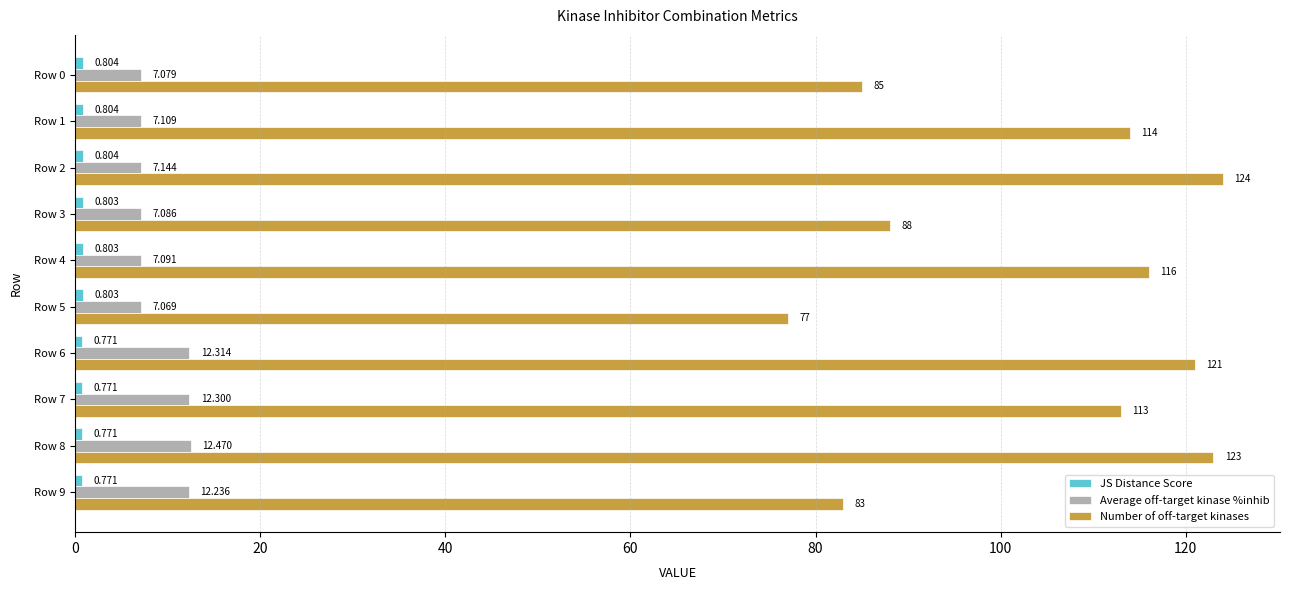

Which series changed the most between Row 4 and Row 5?

Number of off-target kinases